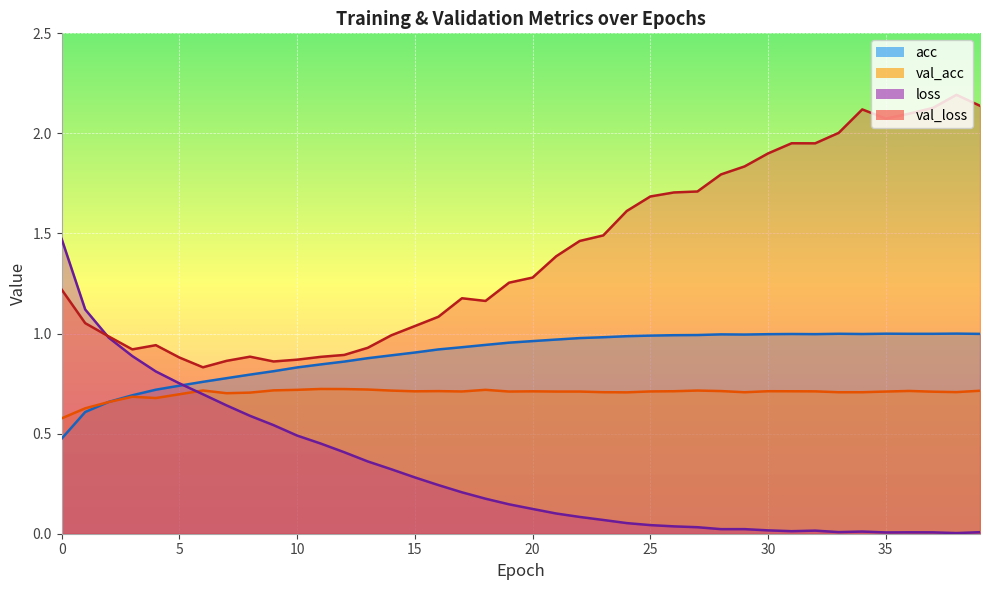

At which category does acc reach its first local peak?

28